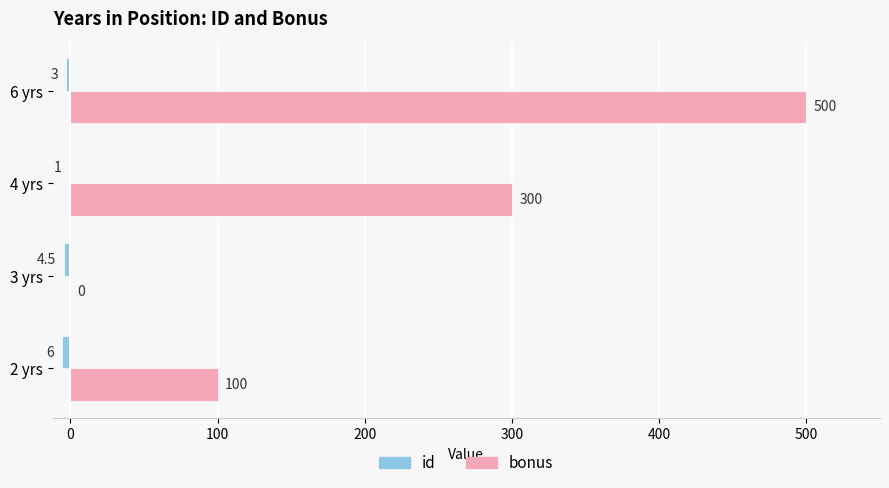

Where is bonus nearest to the value 250?

4 yrs